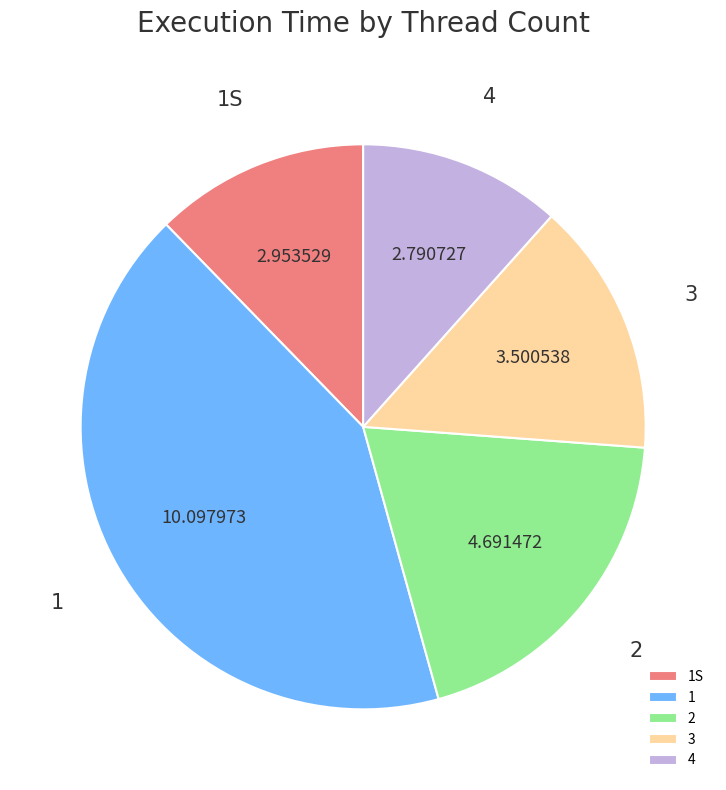

Rank the categories by value from lowest to highest.

4, 1S, 3, 2, 1